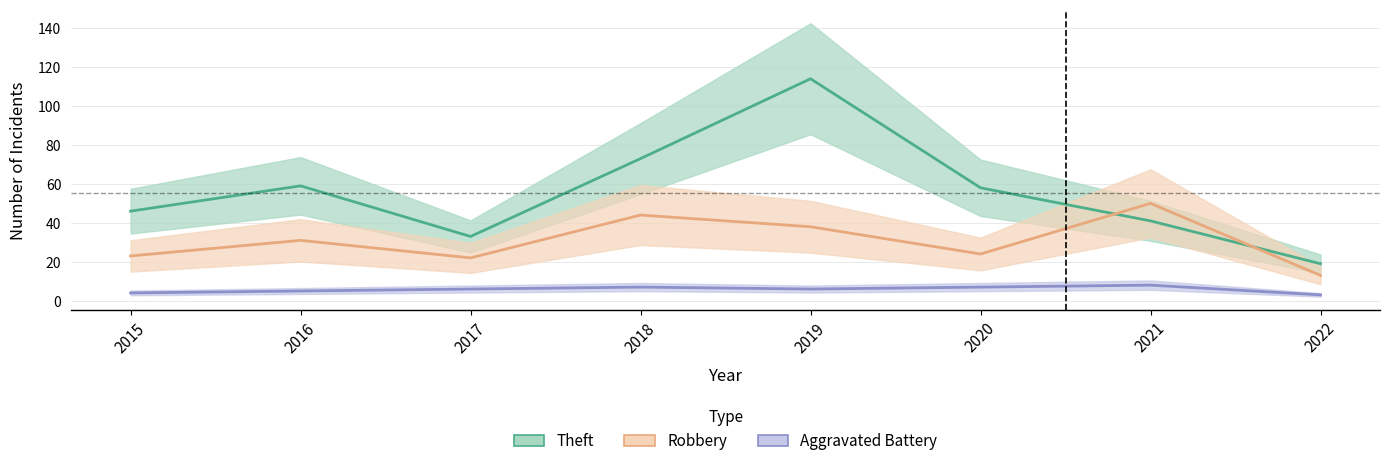

What is the total value across all series at 2019?

158